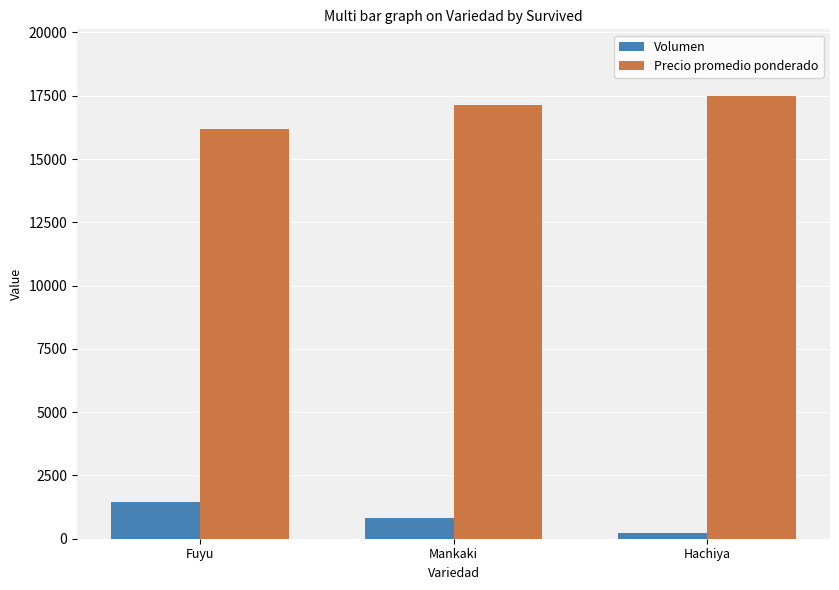

How many groups of bars are there?

3